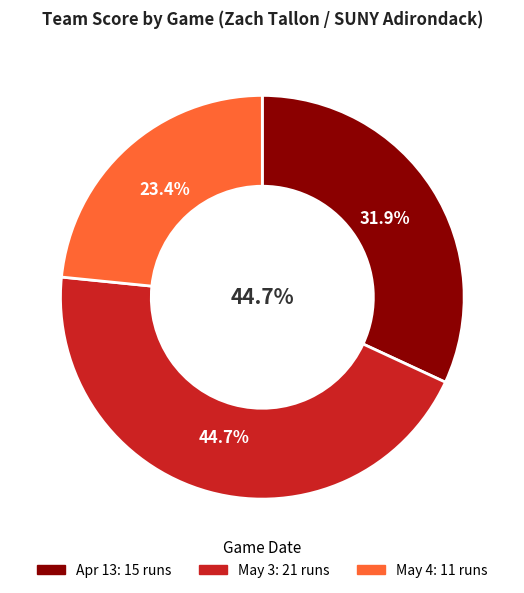

What is the smallest slice in the pie chart?

May 4